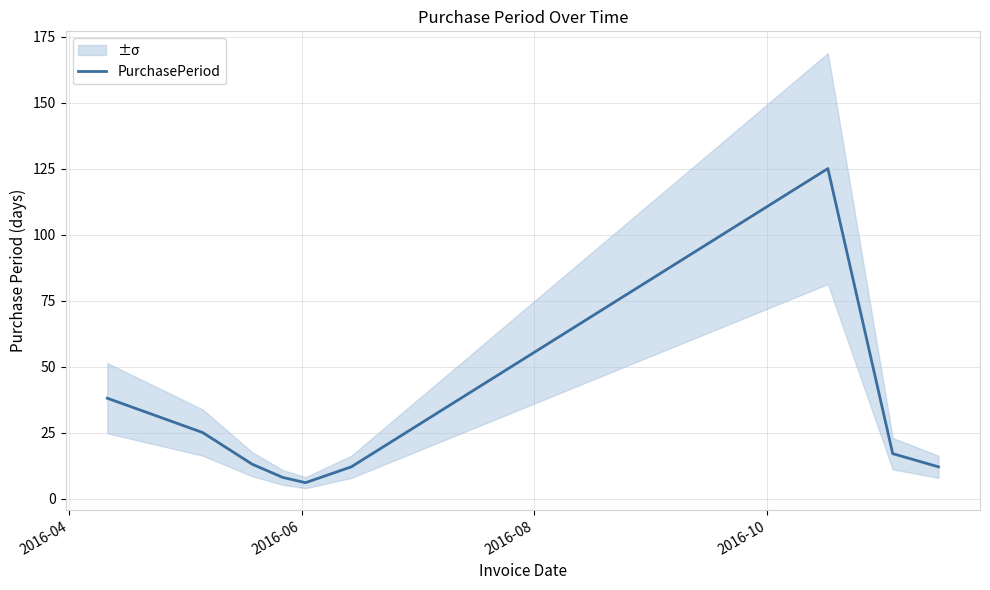

True or false: the data shows 5 at 2016-08.

False